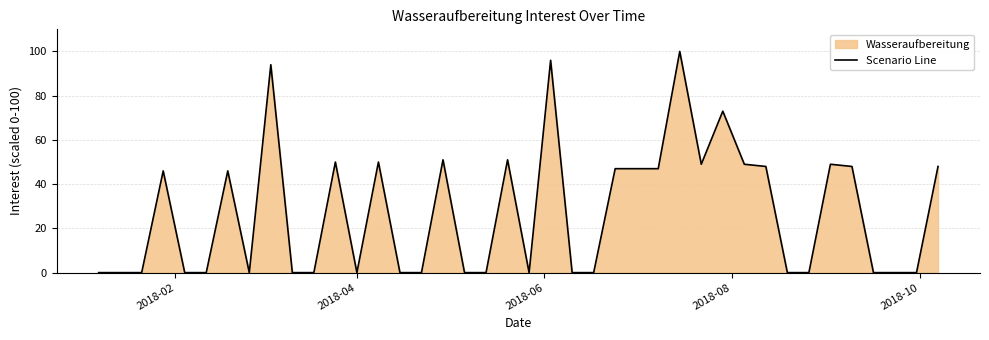

What is the difference between the maximum and minimum values?

100